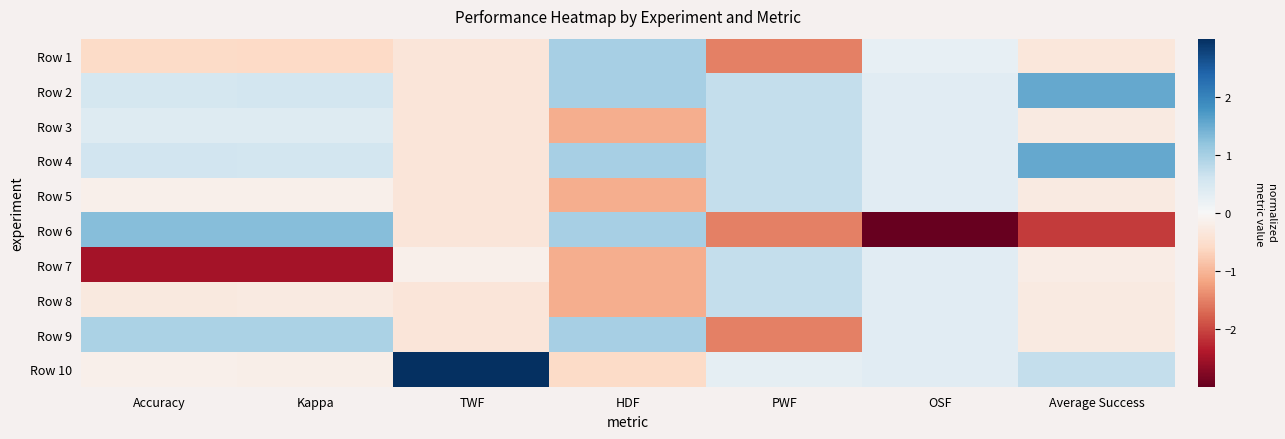

Which has a higher value, OSF or Kappa?

OSF